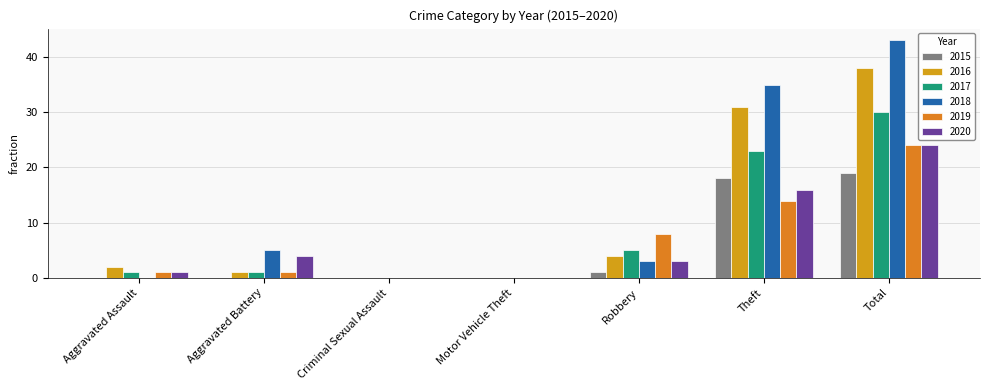

At which category is the sum across all series the highest?

Total